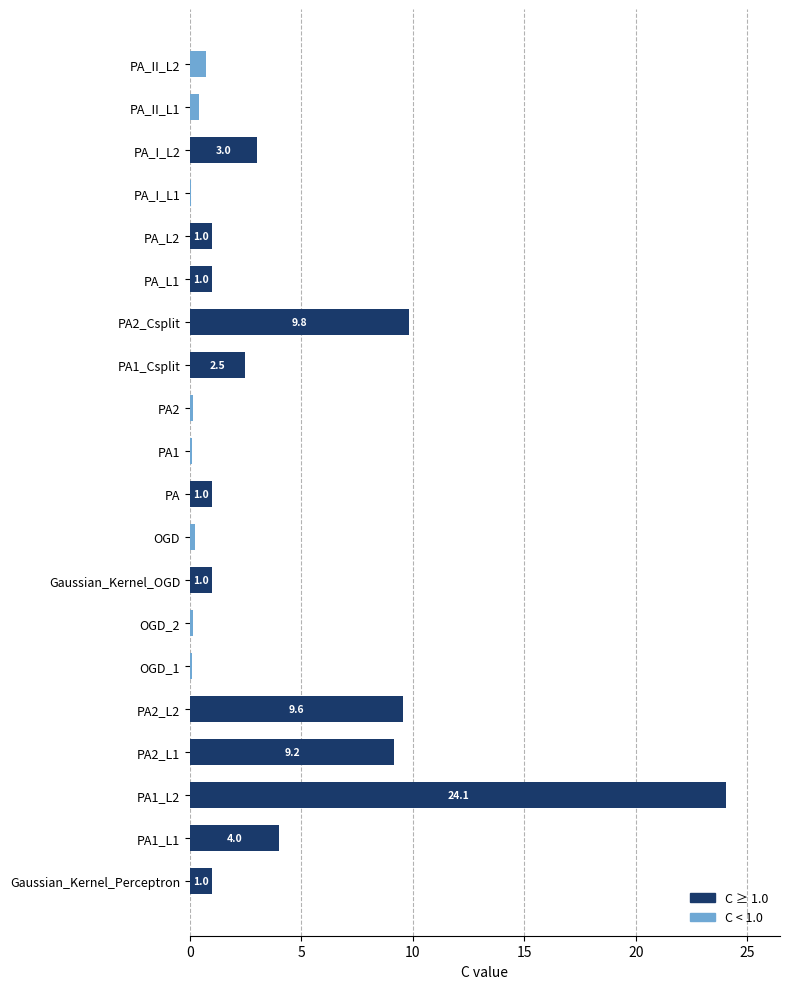

Which category has the highest value across all series?

PA1_L2